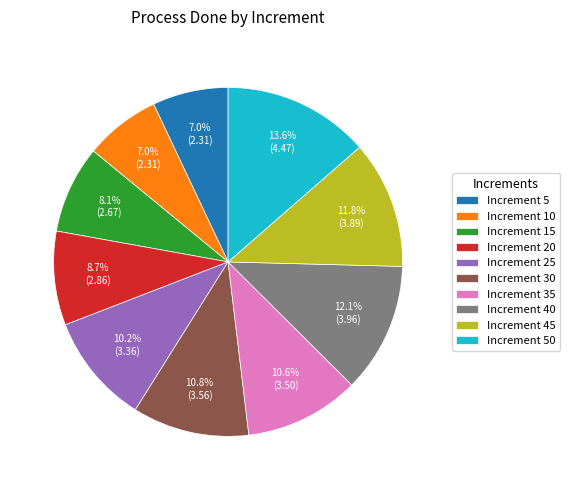

Which has a higher value, Increment 40 or Increment 25?

Increment 40